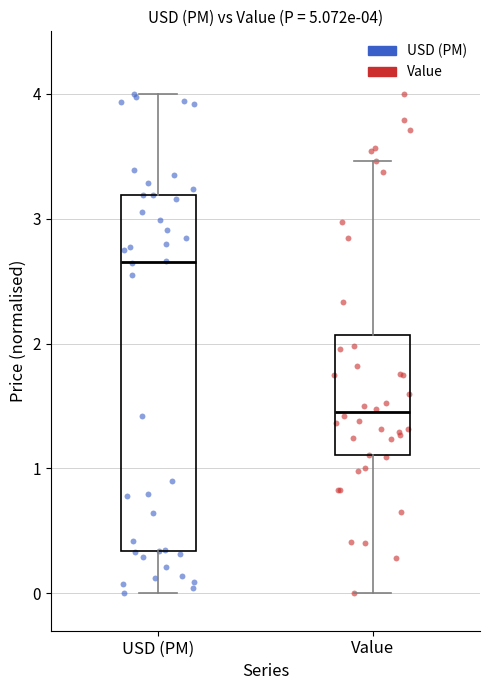

Which box is the tallest, from its lower edge to its upper edge?

USD (PM)